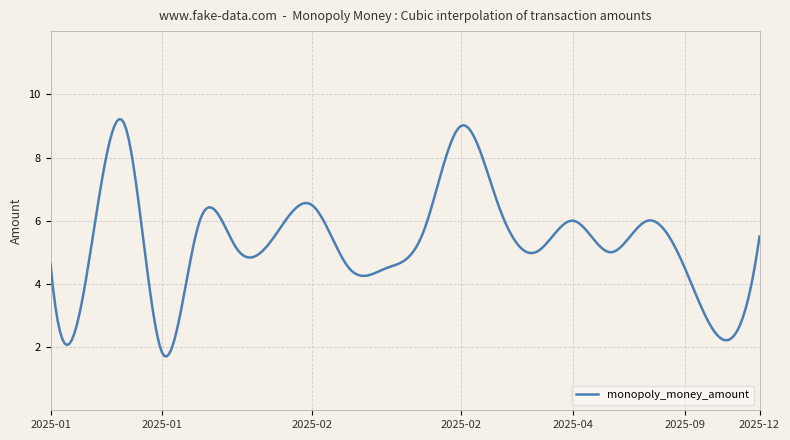

What is the smallest value displayed?

1.7